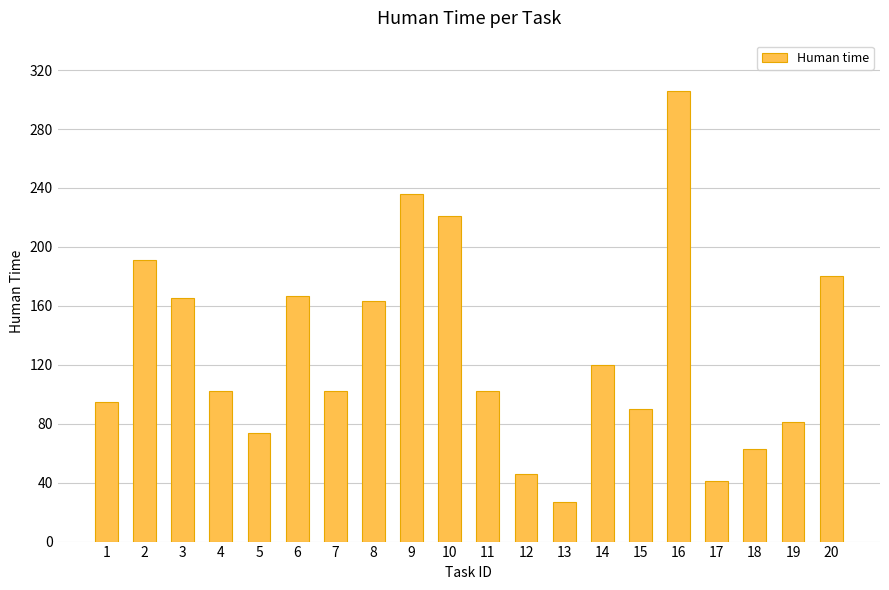

True or false: the data shows 90 at 15.

True